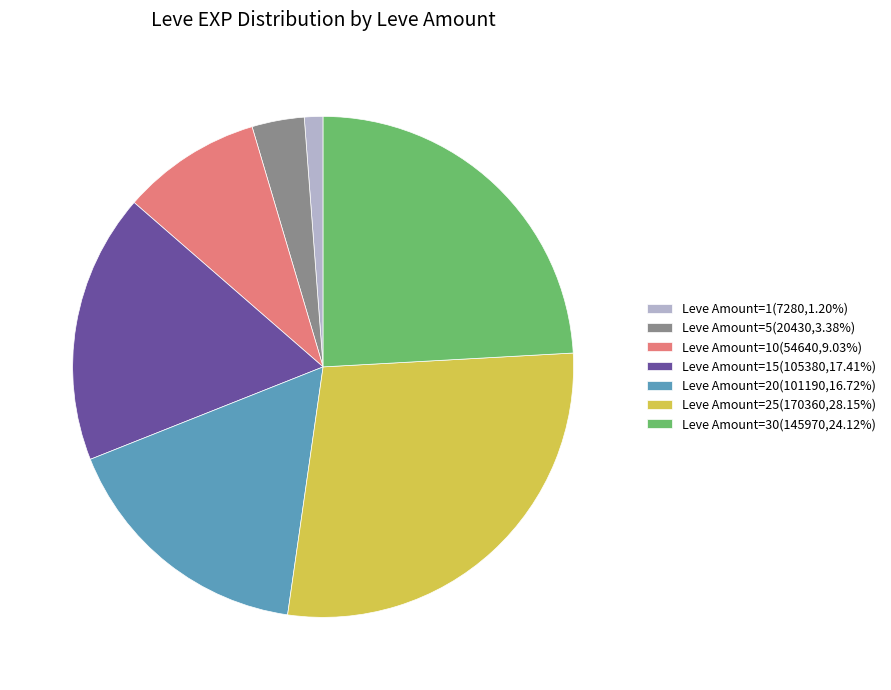

Combined, do Leve Amount=20(101190,16.72%) and Leve Amount=15(105380,17.41%) account for over 50%?

No